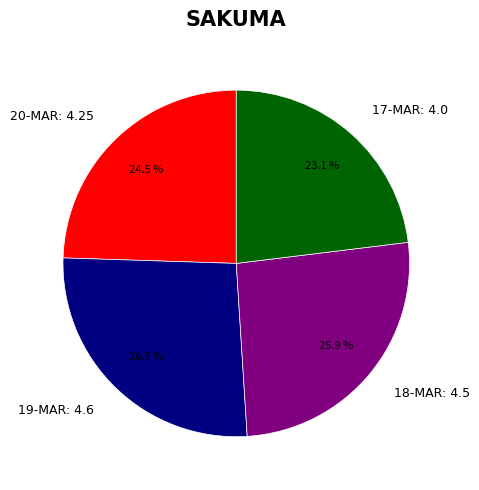

Approximately how many times larger is the value at 18-MAR: 4.5 compared to 19-MAR: 4.6?

1.0